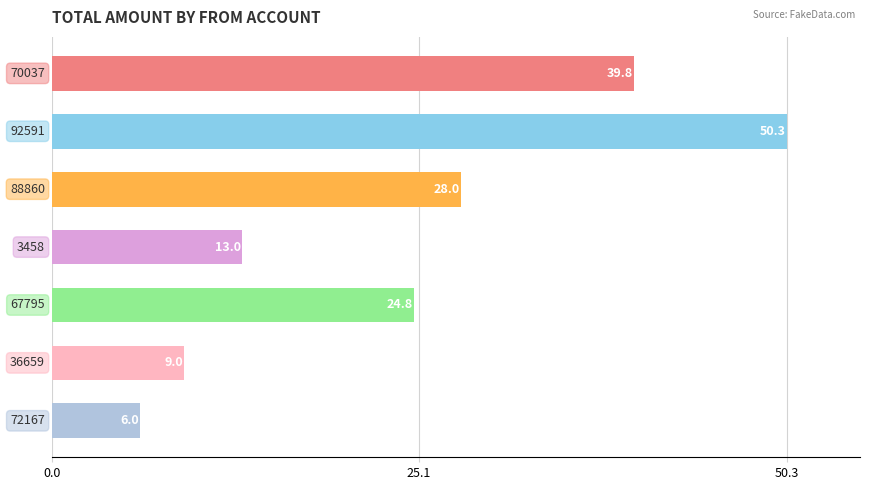

What is the minimum value shown in the chart?

6.0